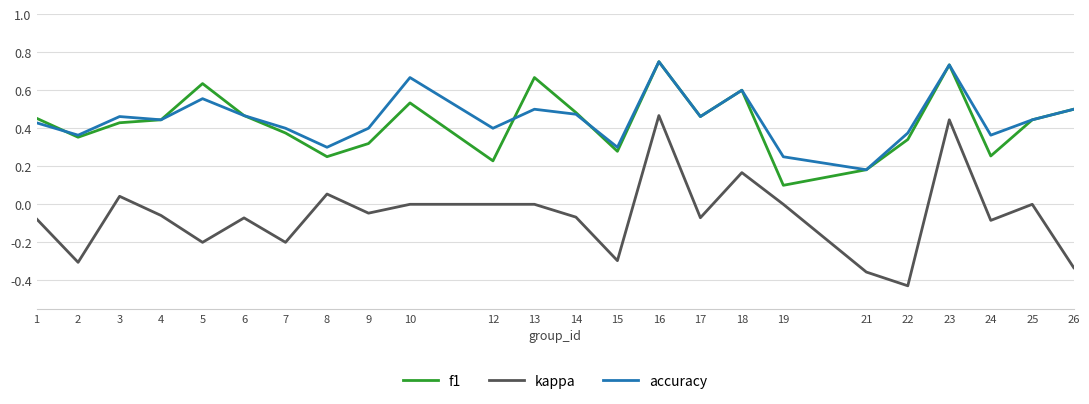

Which series has the widest spread of values?

kappa